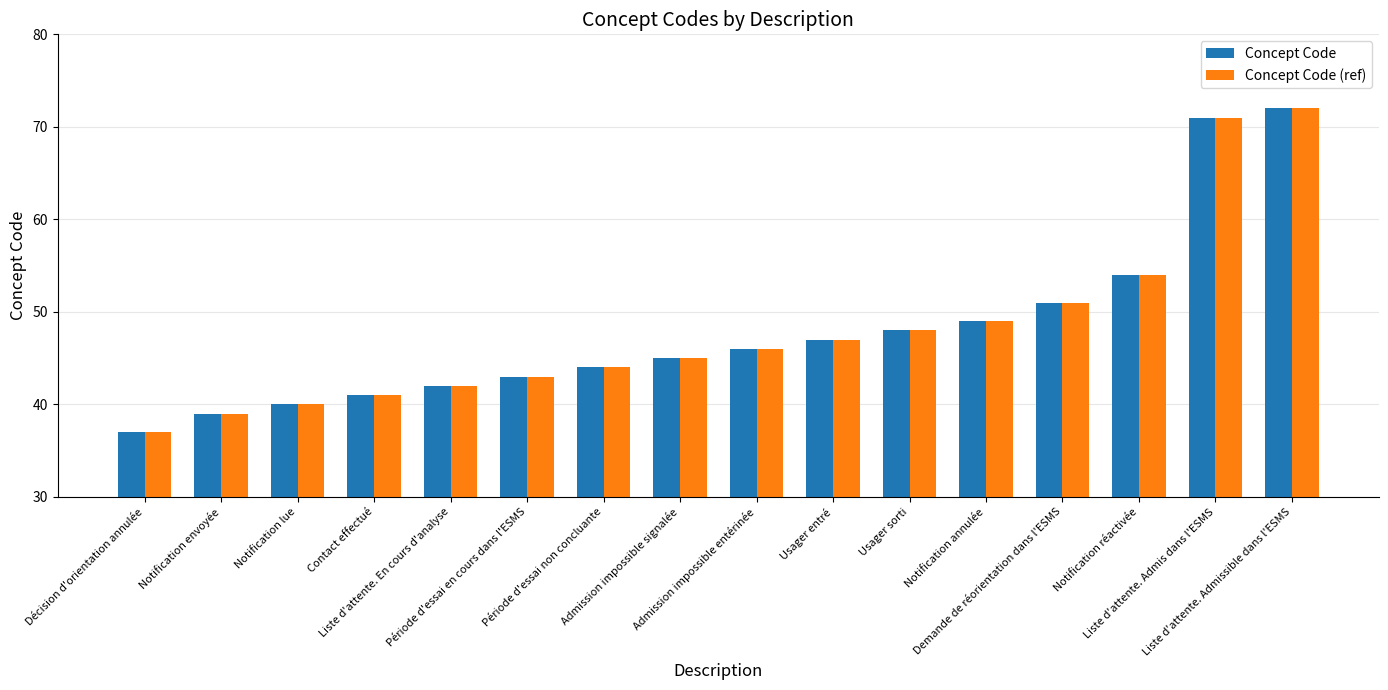

What is the label of the 5th bar from the left?

Liste d'attente. En cours d'analyse